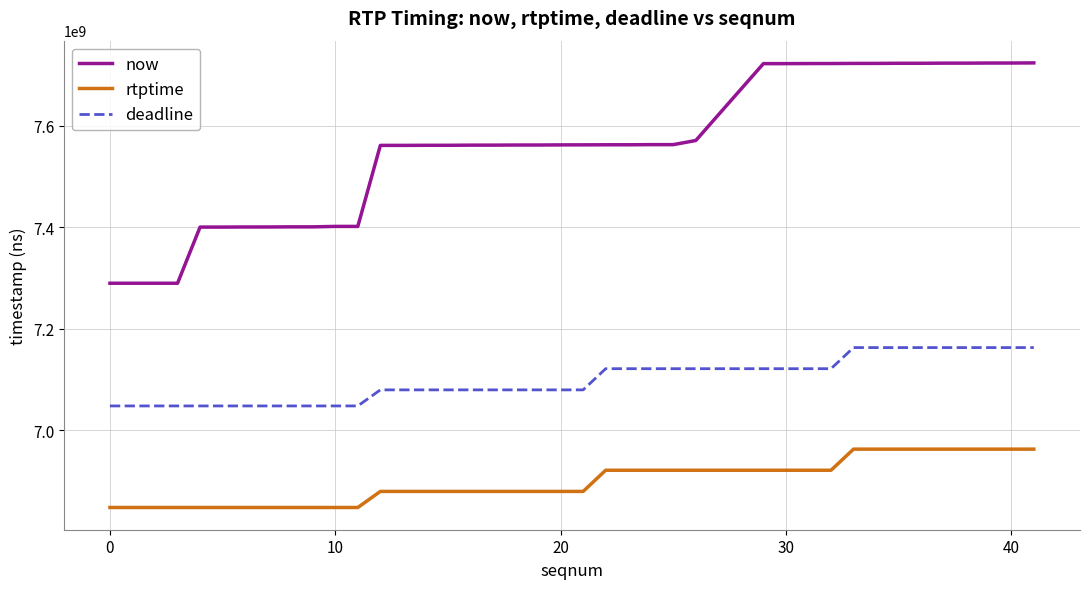

List the series in order of their overall mean, highest first.

now, deadline, rtptime